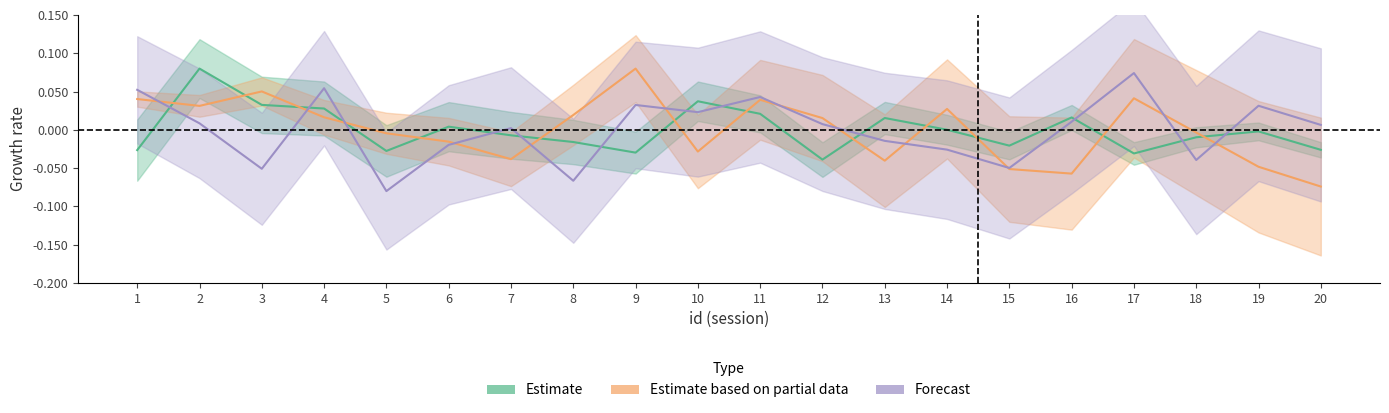

At which label does Estimate based on partial data first exceed 0?

1